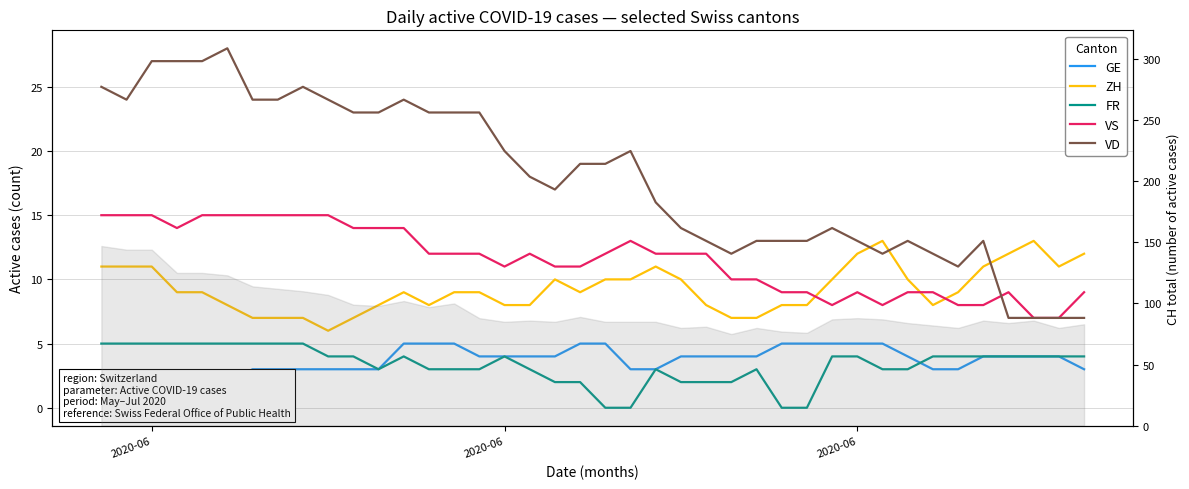

Does the chart have visible grid lines?

Yes